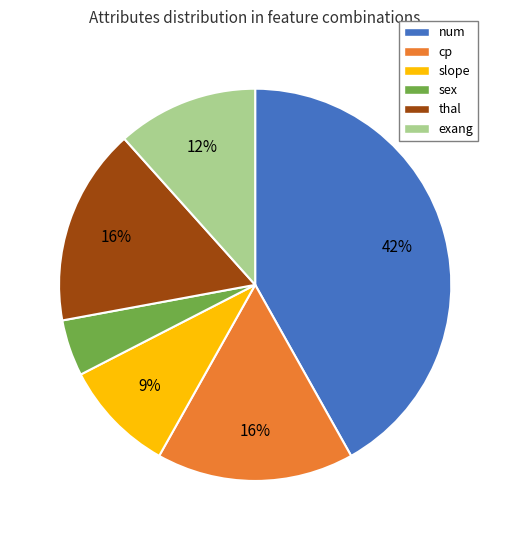

Is it true that thal is 28% of the pie?

False